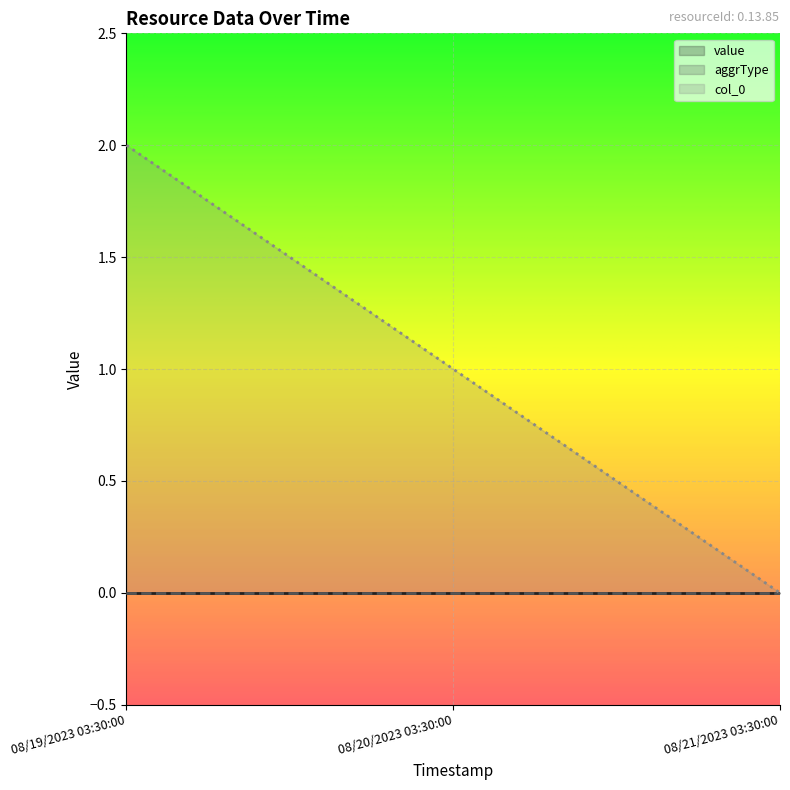

Which series has the largest range (max minus min)?

col_0